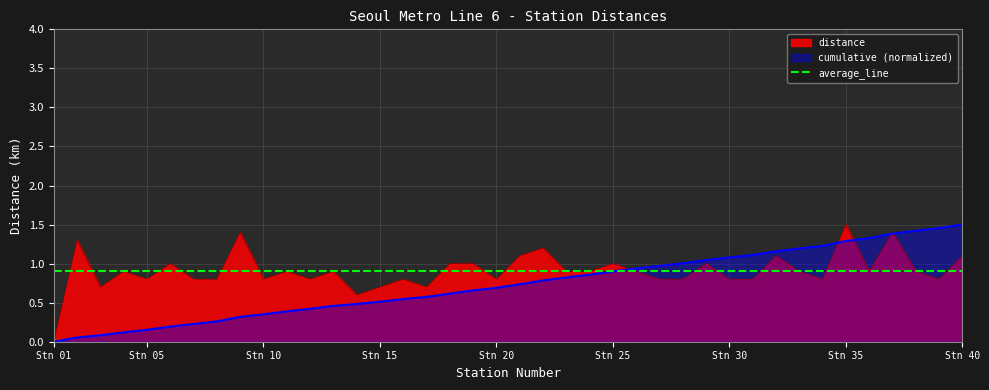

True or false: distance and cumulative cross at least once.

True